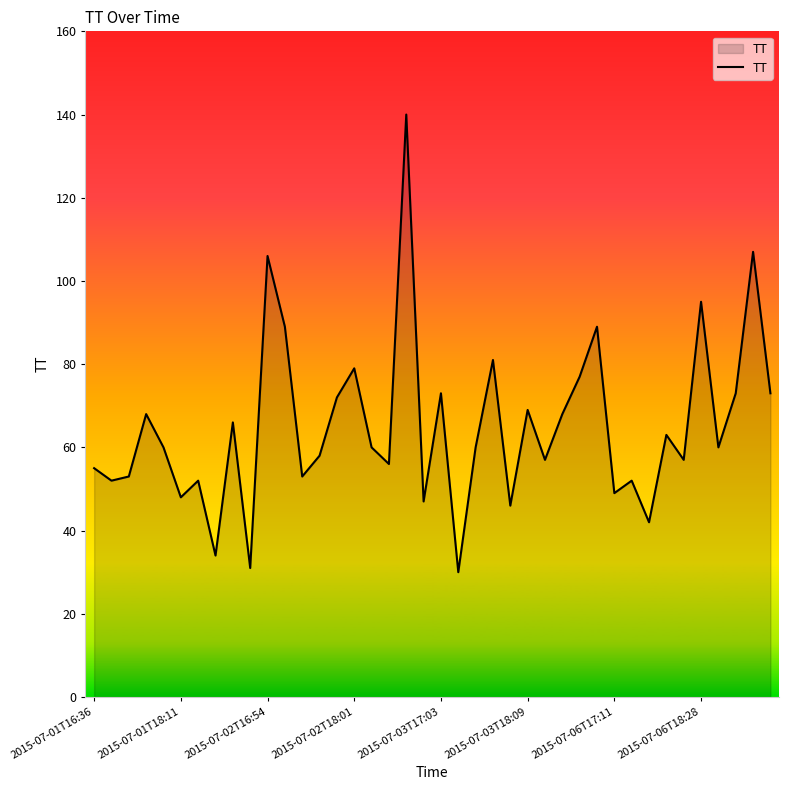

What is the minimum value shown in the chart?

30